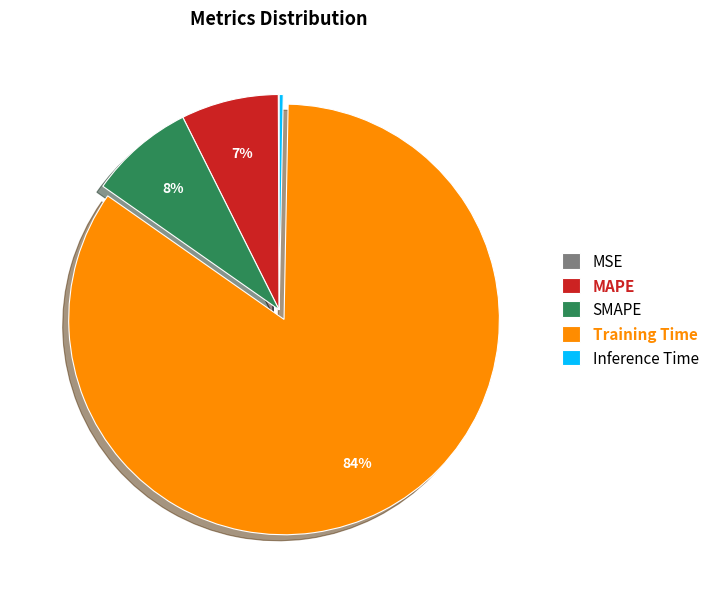

What is the largest slice in the pie chart?

Training Time